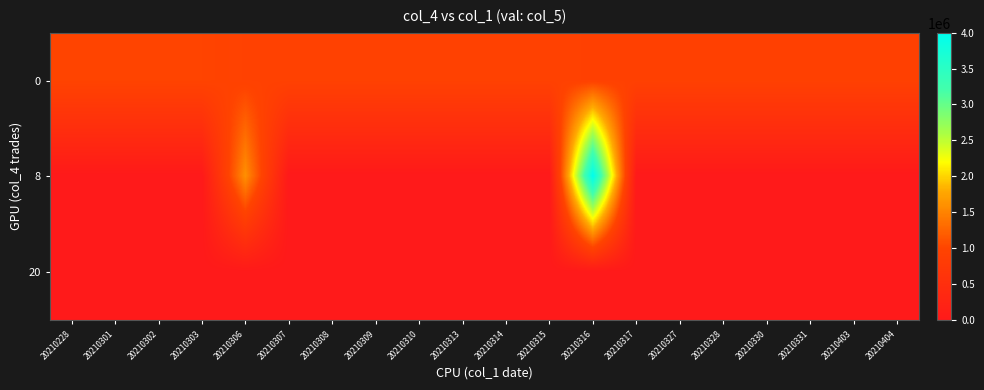

Reading left to right, transcribe all the data shown in this chart.

0: 20210228=1000000	20210301=1000000	20210302=1000000	20210303=1000000	20210306=949920	20210307=949920	20210308=949920	20210309=949920	20210310=949920	20210313=949920	20210314=949920	20210315=949920	20210316=932550	20210317=932550	20210327=932550	20210328=932550	20210330=932550	20210331=932550	20210403=932550	20210404=932550
8: 20210228=0	20210301=0	20210302=0	20210303=0	20210306=1600000	20210307=0	20210308=0	20210309=0	20210310=0	20210313=0	20210314=0	20210315=0	20210316=4000000	20210317=0	20210327=0	20210328=0	20210330=0	20210331=0	20210403=0	20210404=0
20: 20210228=0	20210301=0	20210302=0	20210303=0	20210306=0	20210307=0	20210308=0	20210309=0	20210310=0	20210313=0	20210314=0	20210315=0	20210316=0	20210317=0	20210327=0	20210328=0	20210330=0	20210331=0	20210403=0	20210404=0